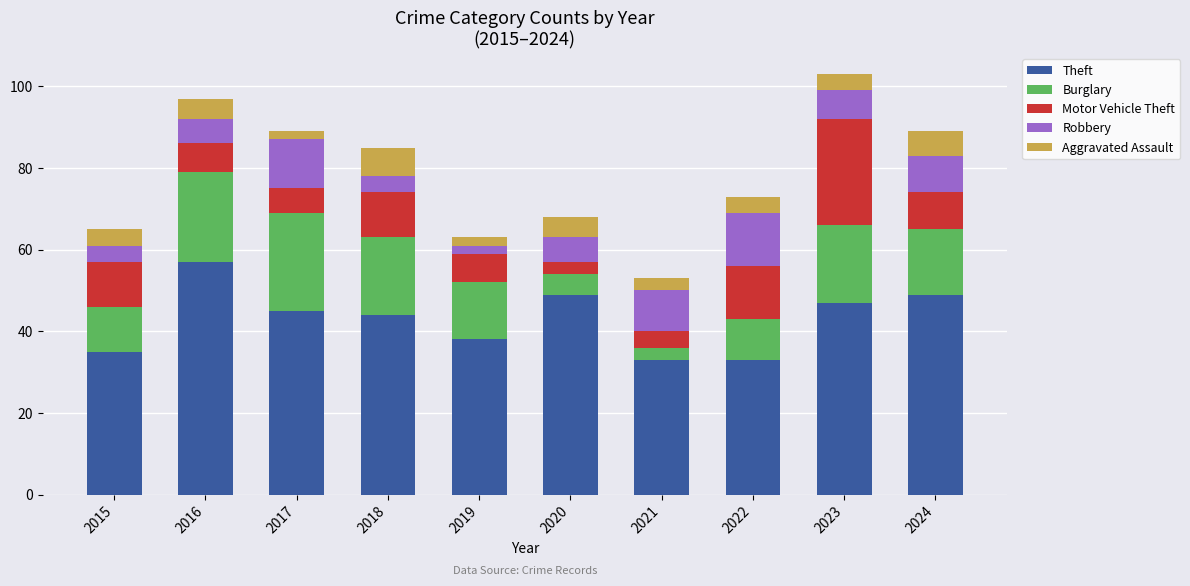

What is the difference between the second highest and second lowest values in the Theft series?

16